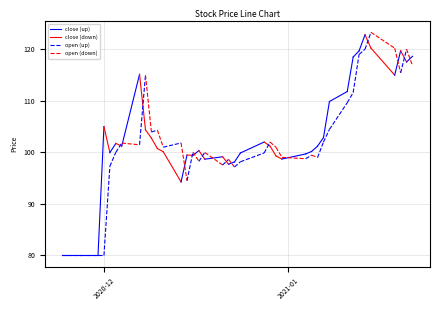

Reading right to left, transcribe all the data shown in this chart.

close: 2021-01-22=118.6	2021-01-21=117.5	2021-01-20=119.7	2021-01-19=115.0	2021-01-15=120.2	2021-01-14=122.8	2021-01-13=119.7	2021-01-12=118.5	2021-01-11=111.8	2021-01-08=109.9	2021-01-07=102.9	2021-01-06=101.2	2021-01-05=100.2	2021-01-04=99.7	2020-12-31=98.7	2020-12-30=99.3	2020-12-29=101.2	2020-12-28=102.0	2020-12-24=99.9	2020-12-23=98.1	2020-12-22=97.7	2020-12-21=99.1	2020-12-18=98.7	2020-12-17=100.3	2020-12-16=99.4	2020-12-15=99.5	2020-12-14=94.2	2020-12-11=100.1	2020-12-10=100.7	2020-12-09=102.8	2020-12-08=104.4	2020-12-07=115.1	2020-12-04=101.2	2020-12-03=101.7	2020-12-02=99.9	2020-12-01=105.0	2020-11-30=80.0	2020-11-27=80.0	2020-11-25=80.0	2020-11-24=80.0
open: 2021-01-22=116.8	2021-01-21=120.0	2021-01-20=115.4	2021-01-19=120.2	2021-01-15=123.3	2021-01-14=120.0	2021-01-13=119.0	2021-01-12=111.6	2021-01-11=109.6	2021-01-08=104.4	2021-01-07=102.0	2021-01-06=99.0	2021-01-05=99.4	2021-01-04=98.8	2020-12-31=99.0	2020-12-30=101.0	2020-12-29=102.0	2020-12-28=99.9	2020-12-24=98.2	2020-12-23=97.2	2020-12-22=98.6	2020-12-21=97.5	2020-12-18=100.0	2020-12-17=98.2	2020-12-16=100.1	2020-12-15=94.5	2020-12-14=101.8	2020-12-11=101.0	2020-12-10=104.3	2020-12-09=103.9	2020-12-08=115.0	2020-12-07=101.5	2020-12-04=101.8	2020-12-03=100.0	2020-12-02=97.3	2020-12-01=80.0	2020-11-30=80.0	2020-11-27=80.0	2020-11-25=80.0	2020-11-24=80.0